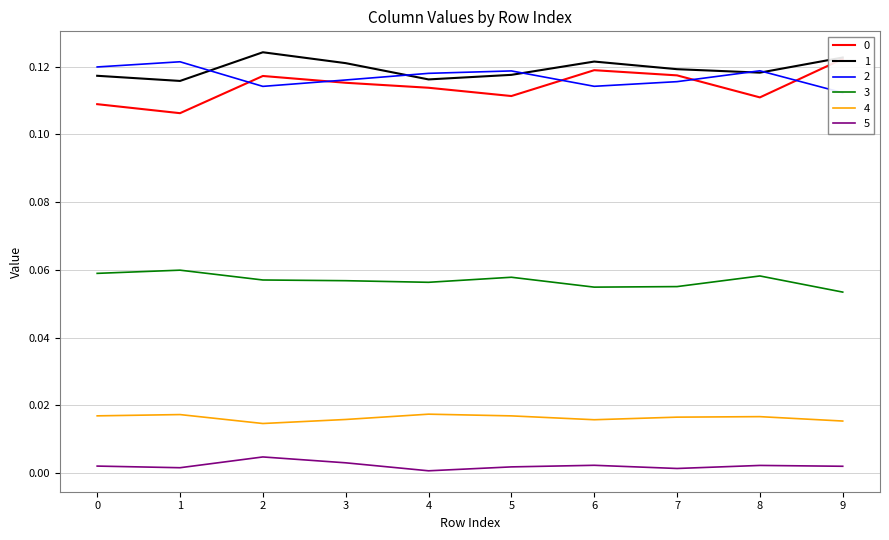

Does the chart display data point markers on the line(s)?

No